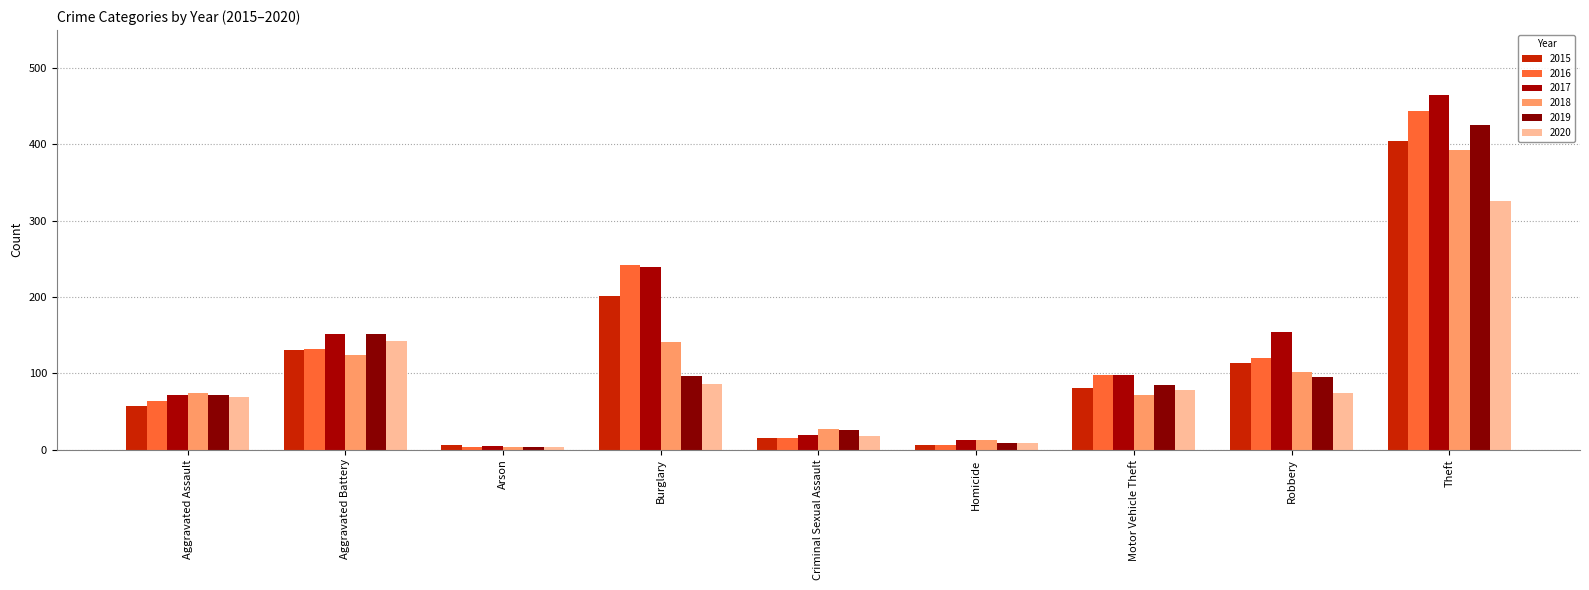

How many bars are there in total?

54